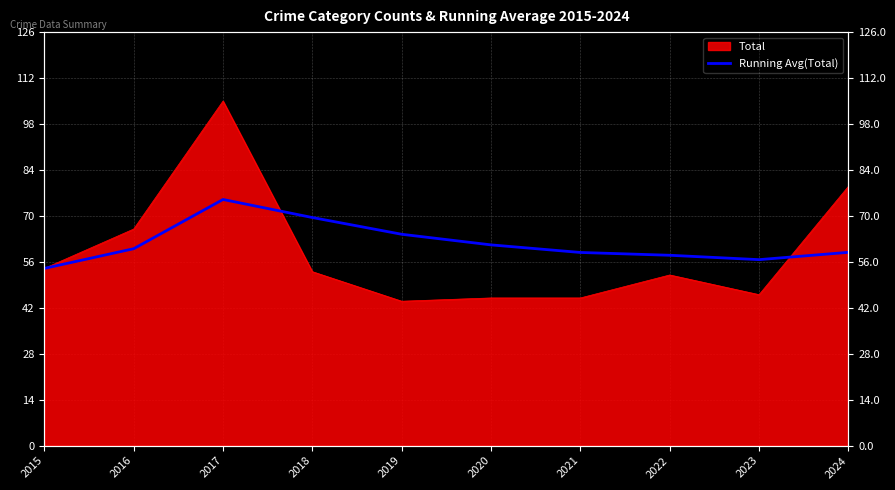

At which label is the value closest to 64?

2019